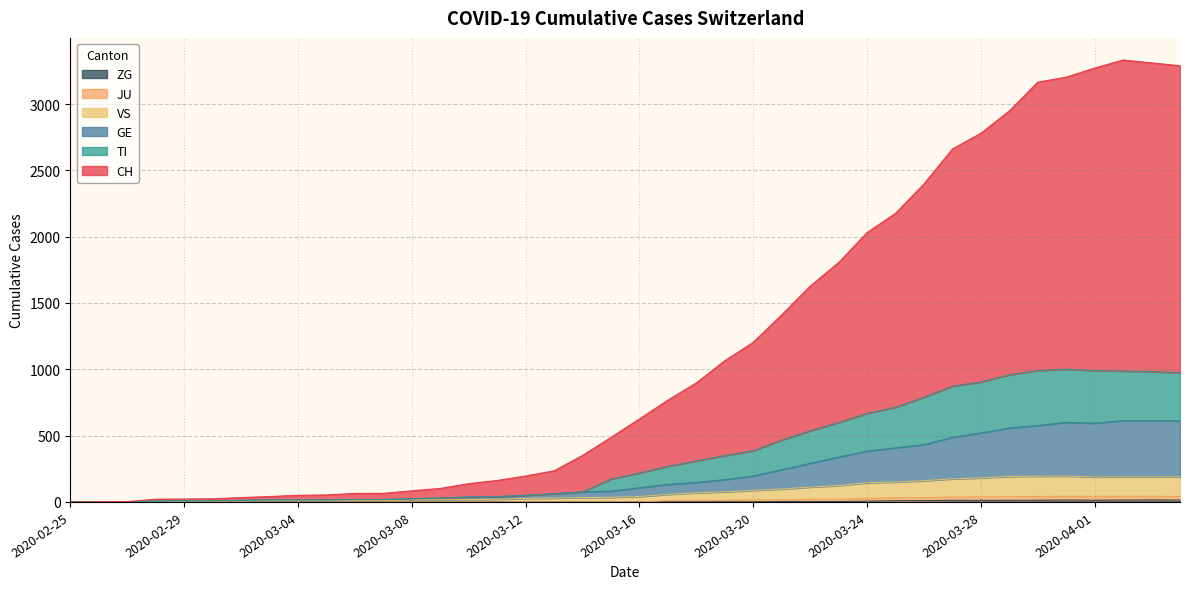

Is the value of CH at 2020-03-04 greater than the value of GE at 2020-02-29?

Yes